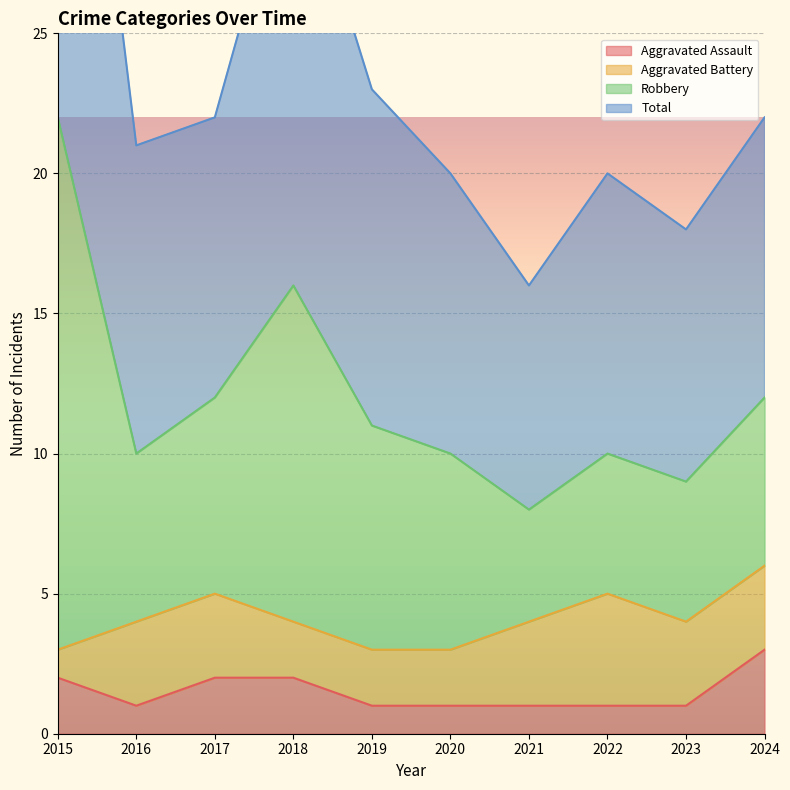

Which series has the largest total across all categories?

Robbery